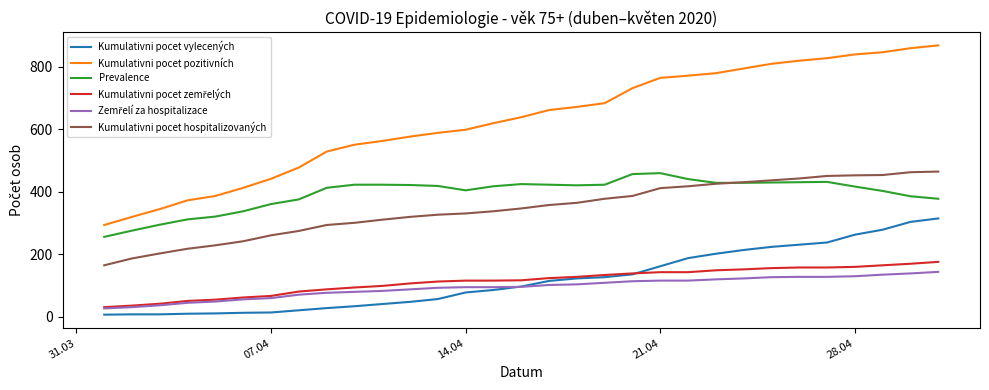

At how many categories does at least one series exceed 221?

31